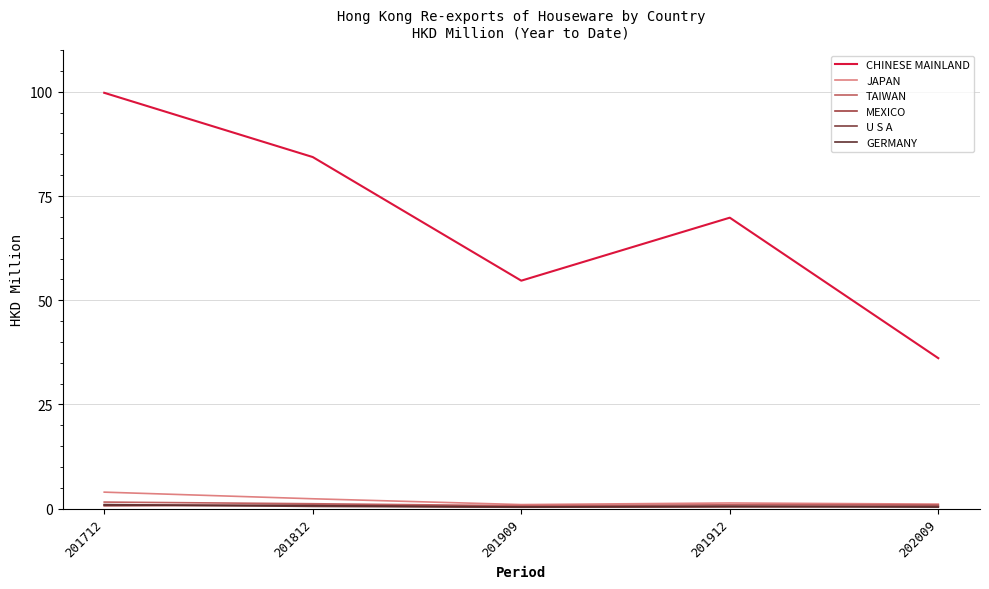

Reading left to right, list all the values displayed in this chart.

CHINESE MAINLAND: 201712=99.8	201812=84.3	201909=54.7	201912=69.8	202009=36.1
JAPAN: 201712=4.0	201812=2.4	201909=1.0	201912=1.4	202009=1.1
TAIWAN: 201712=1.6	201812=1.2	201909=0.7	201912=0.9	202009=0.9
MEXICO: 201712=0.7	201812=0.9	201909=0.4	201912=0.5	202009=0.6
U S A: 201712=1.0	201812=0.5	201909=0.3	201912=0.4	202009=0.5
GERMANY: 201712=0.9	201812=0.7	201909=0.4	201912=0.6	202009=0.4